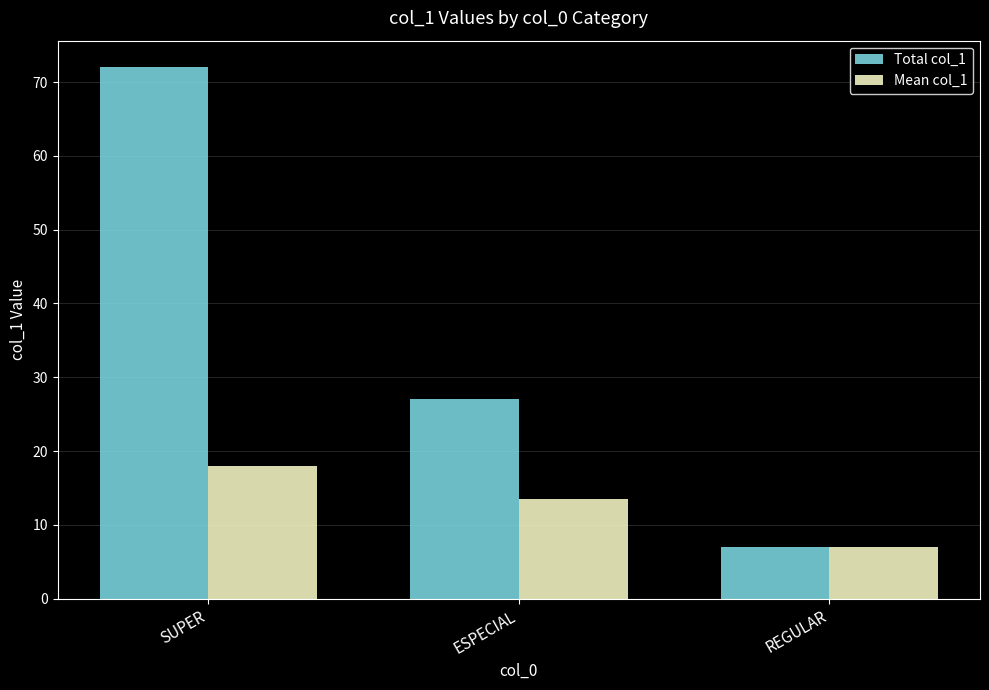

Count the Total col_1 values in the range 7 to 72.

3